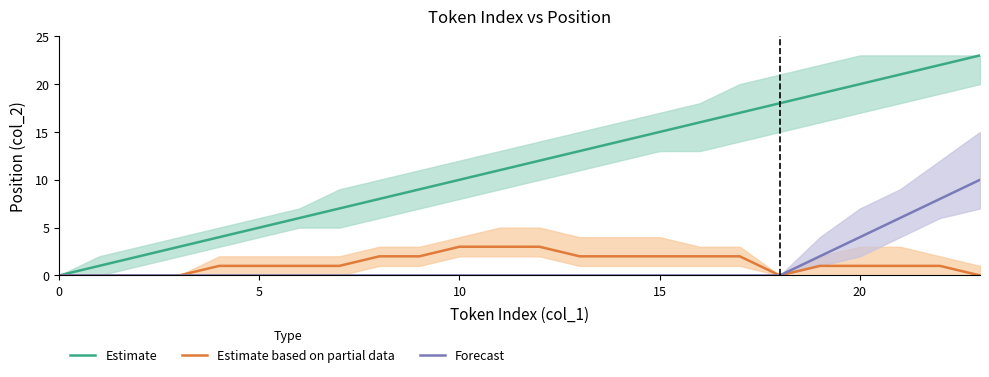

How many lines are shown in the chart?

3